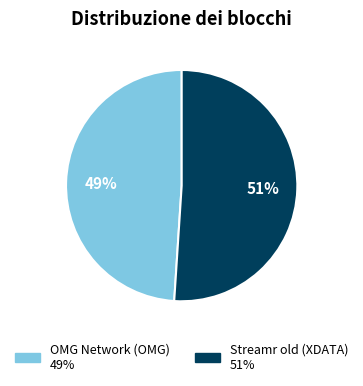

To the nearest percent, what is the combined percentage of OMG Network (OMG) and Streamr old (XDATA)?

100%